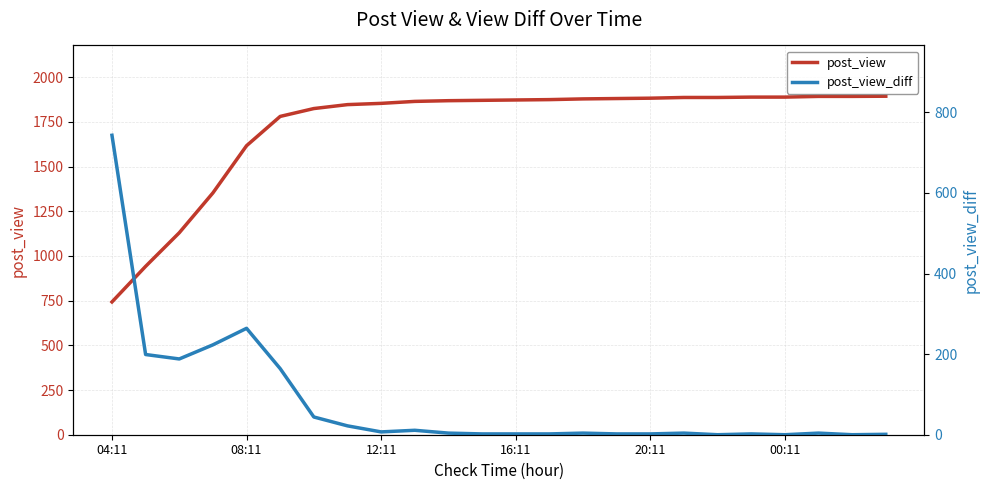

List the series in order of their overall mean, lowest first.

post_view_diff, post_view